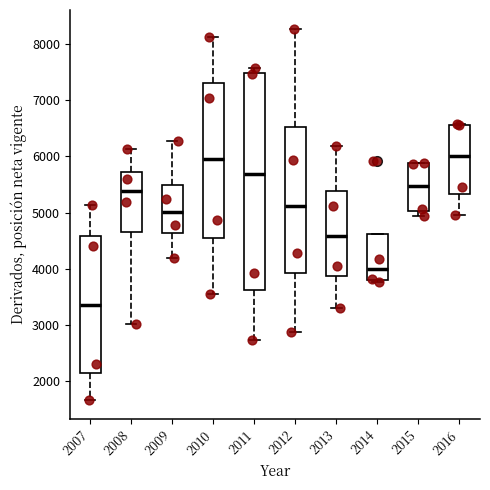

Where is the lower edge of the box at x = 2013 on the y-axis? The values are not printed on the chart, so give them approximately, as read against the axis.

3900